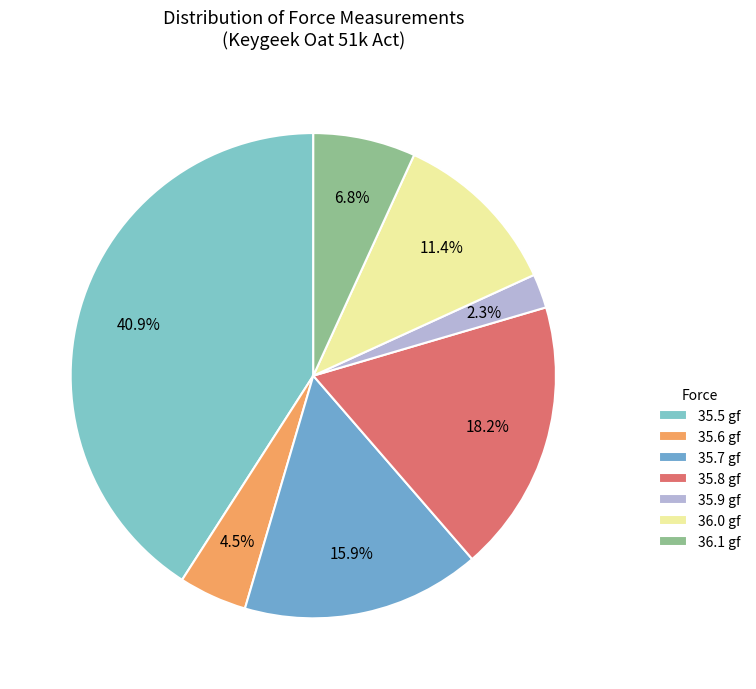

How many segments does this pie chart have?

7